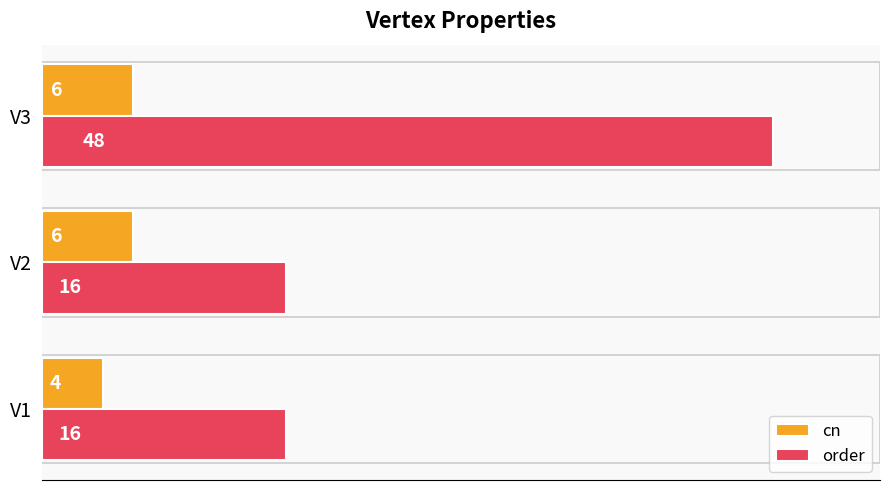

What is the spread (max minus min) of values at V1?

12